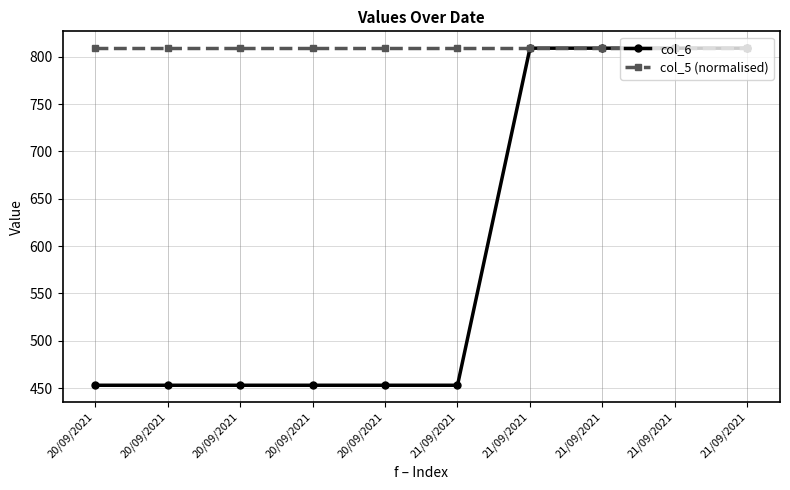

List the series in order of their overall mean, highest first.

col_5 (normalised), col_6